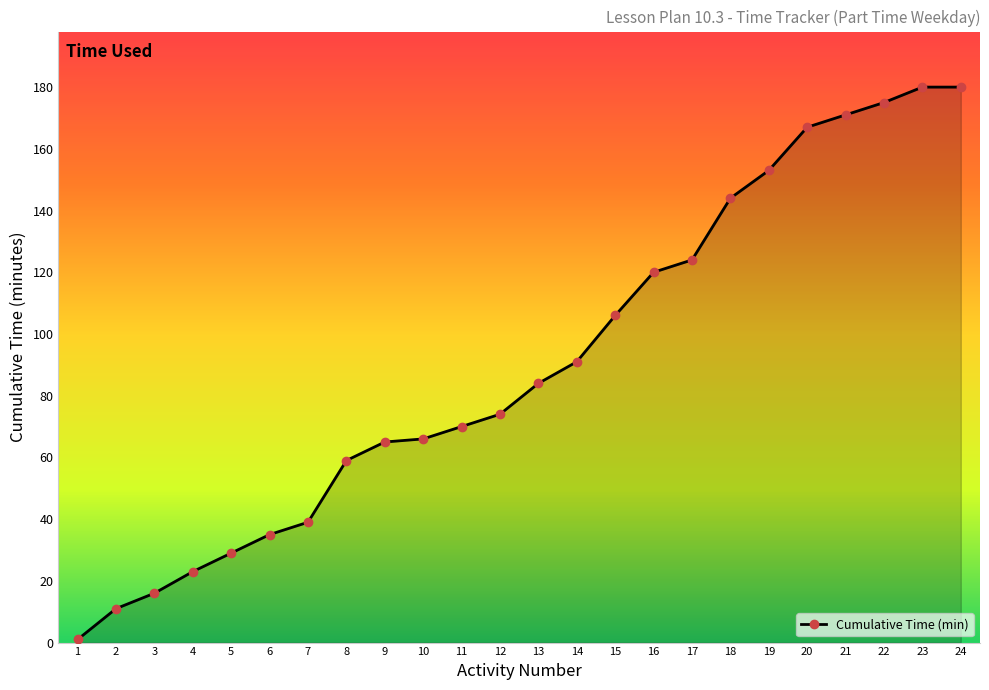

What is the ratio of the value at 23 to the value at 13?

2.1